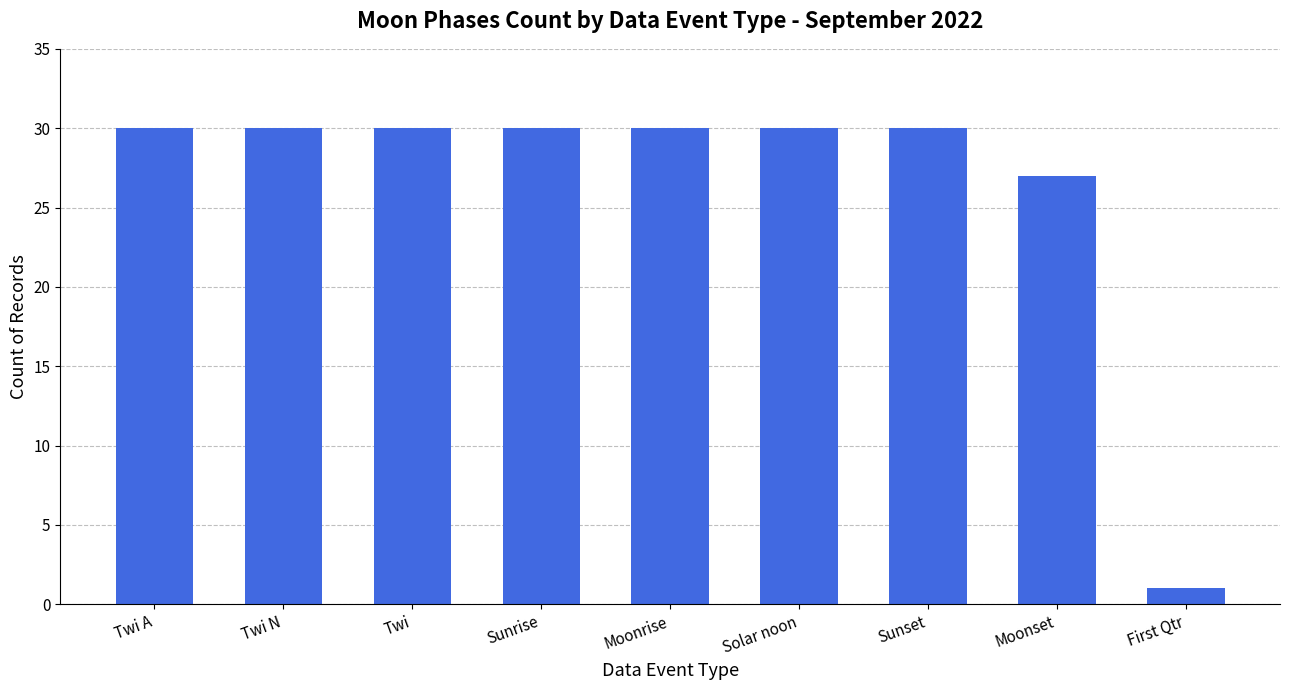

What is the sum of all values?

238